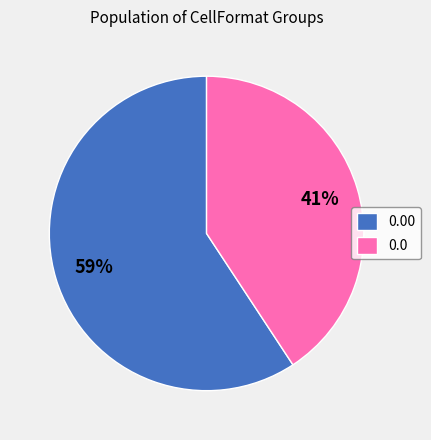

Is there a majority slice in this chart?

Yes